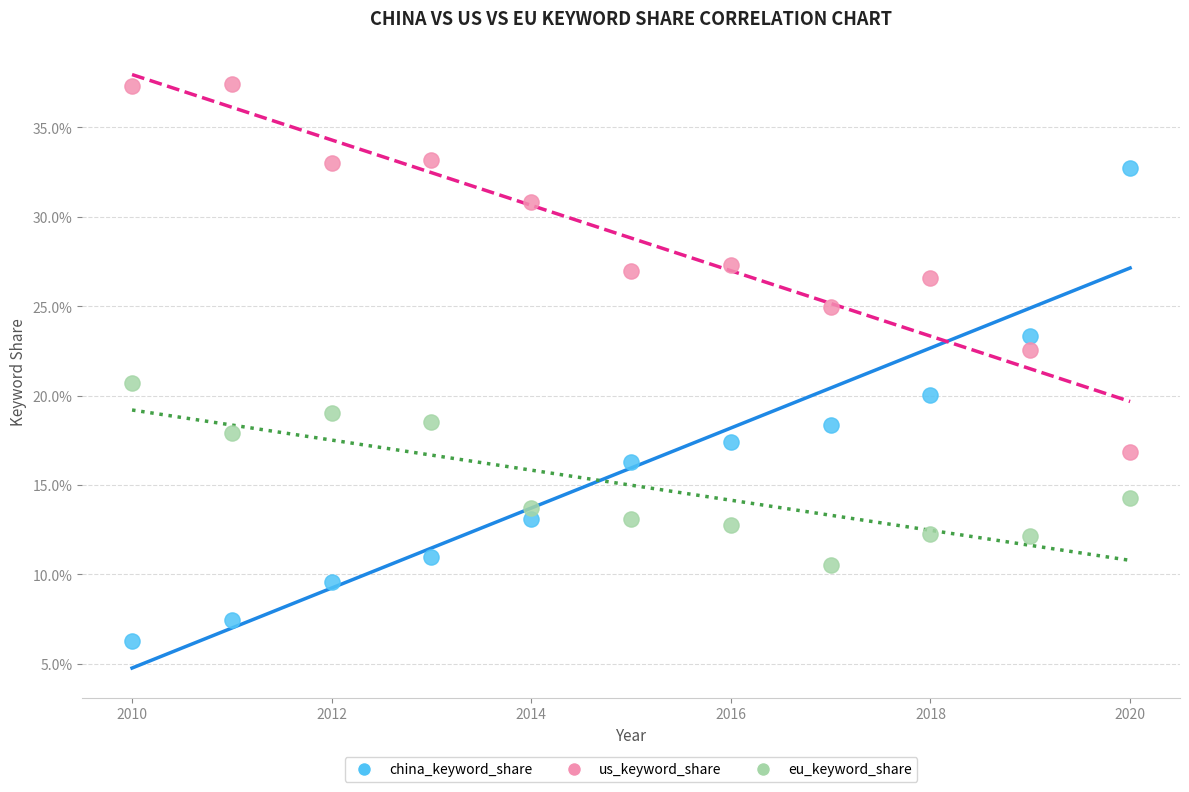

What are all the series names shown in the legend?

china_keyword_share, us_keyword_share, eu_keyword_share